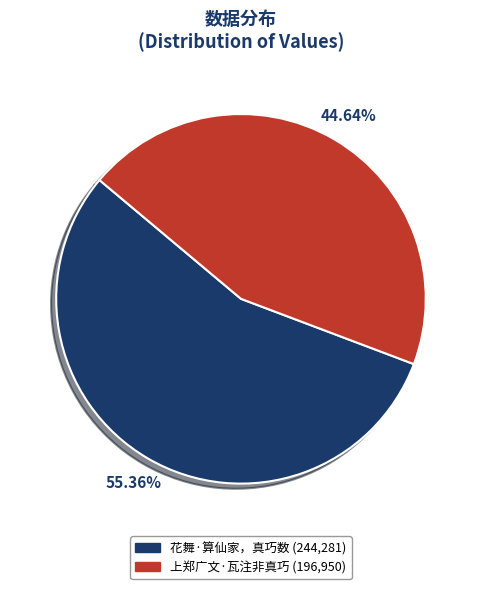

Is it true that 上郑广文·瓦注非真巧 is 45% of the pie?

True